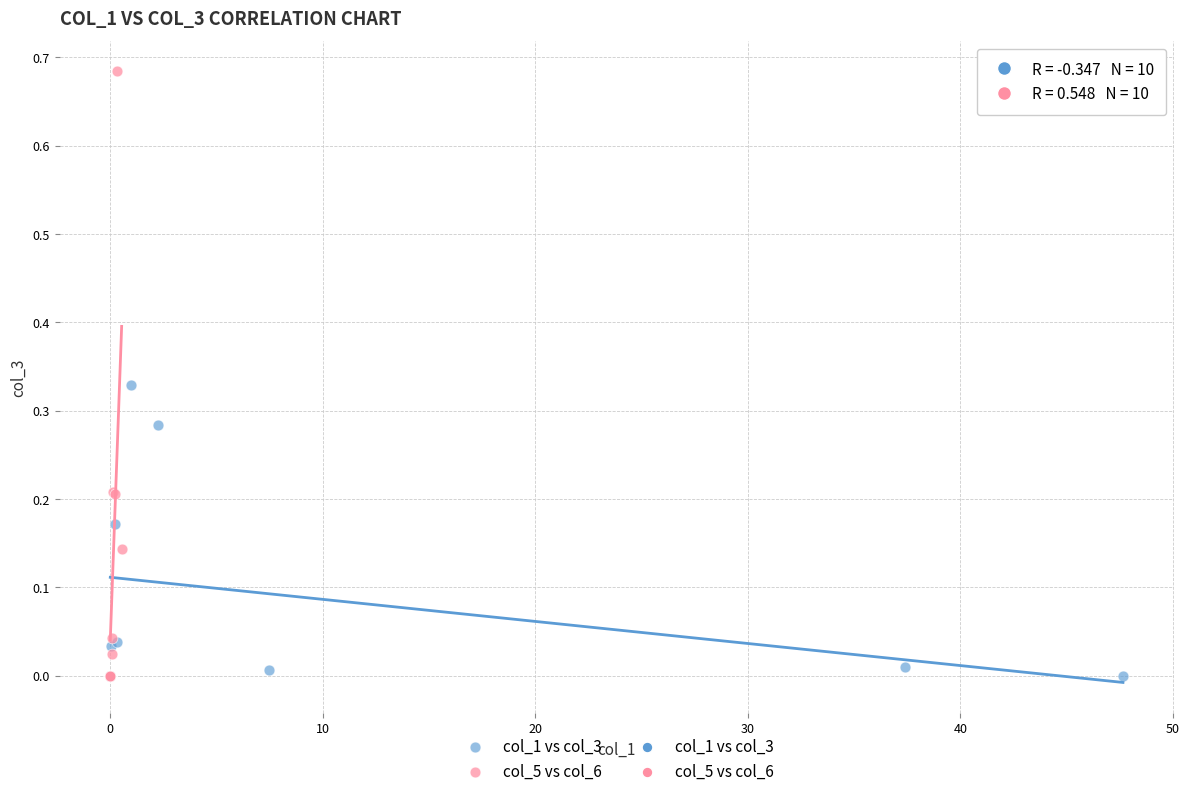

Which series has the widest spread of Y values?

col_5 vs col_6